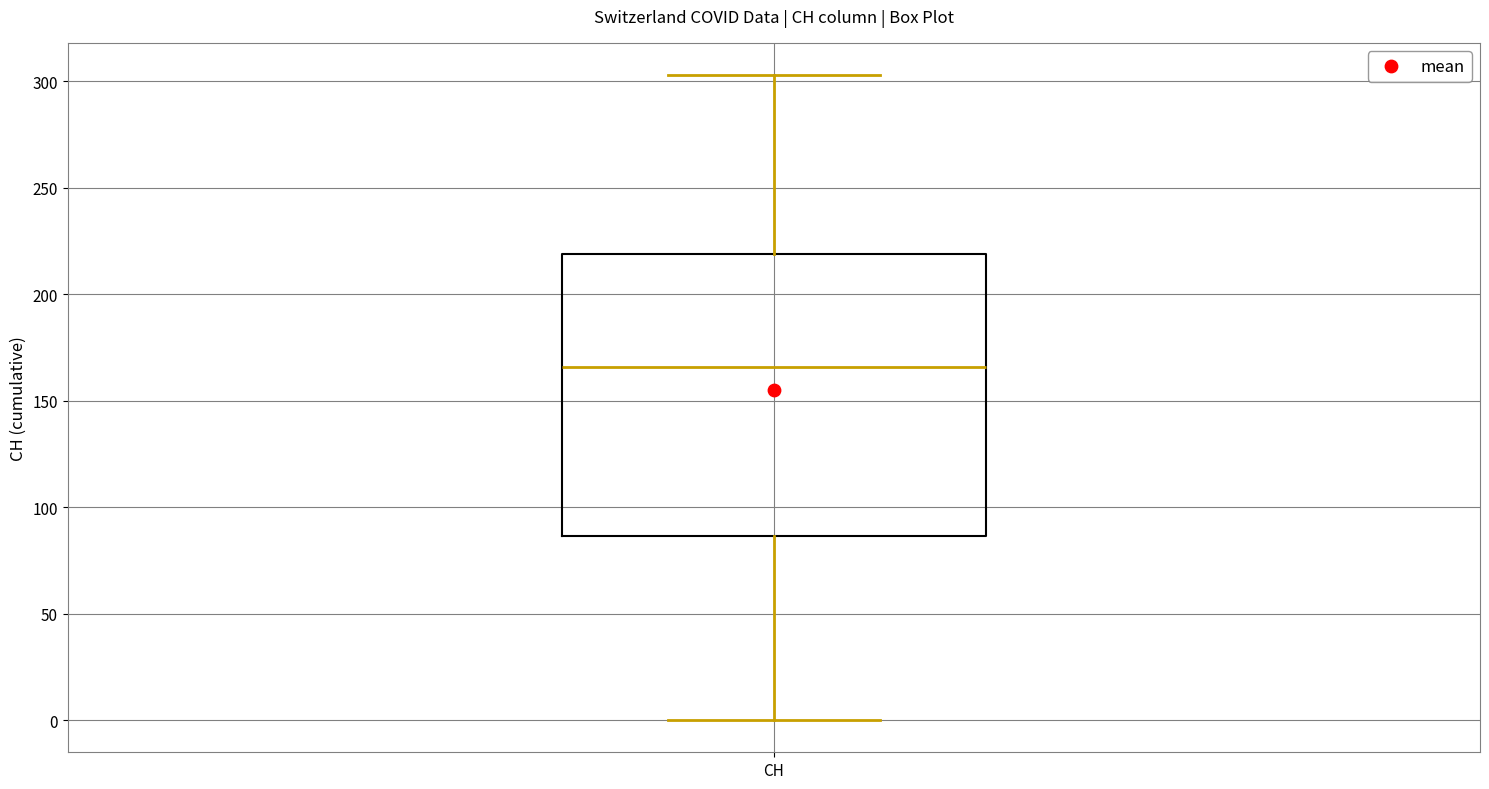

Transcribe this box plot: give where the median line is, the range the box spans, and where the two whiskers end, as read against the y-axis. The values are not printed on the chart, so give them approximately, as read against the axis.

median 165, box 85 to 220, whiskers 0 to 305